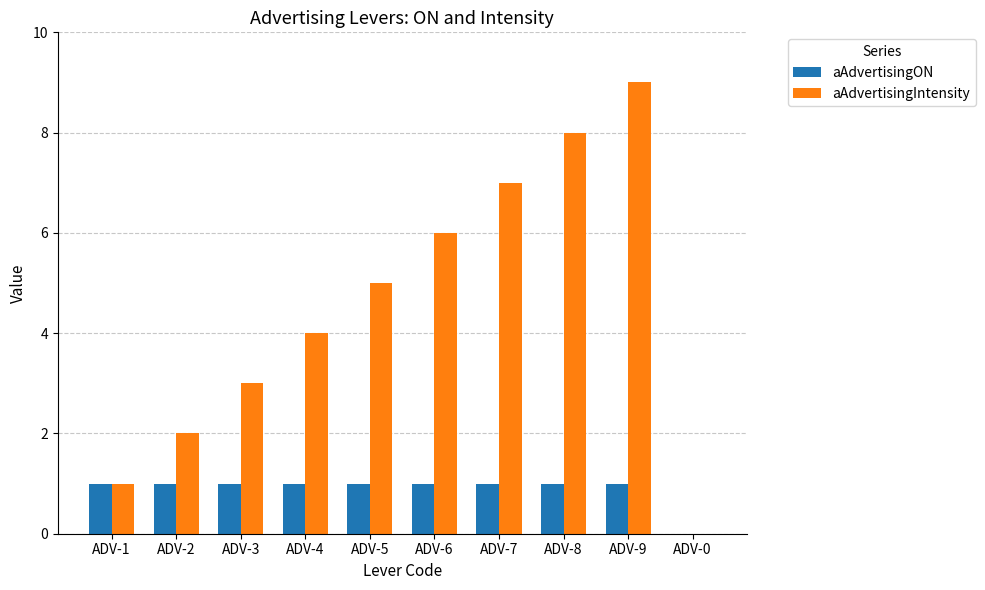

Are the bars grouped side by side (vs. stacked)?

Yes